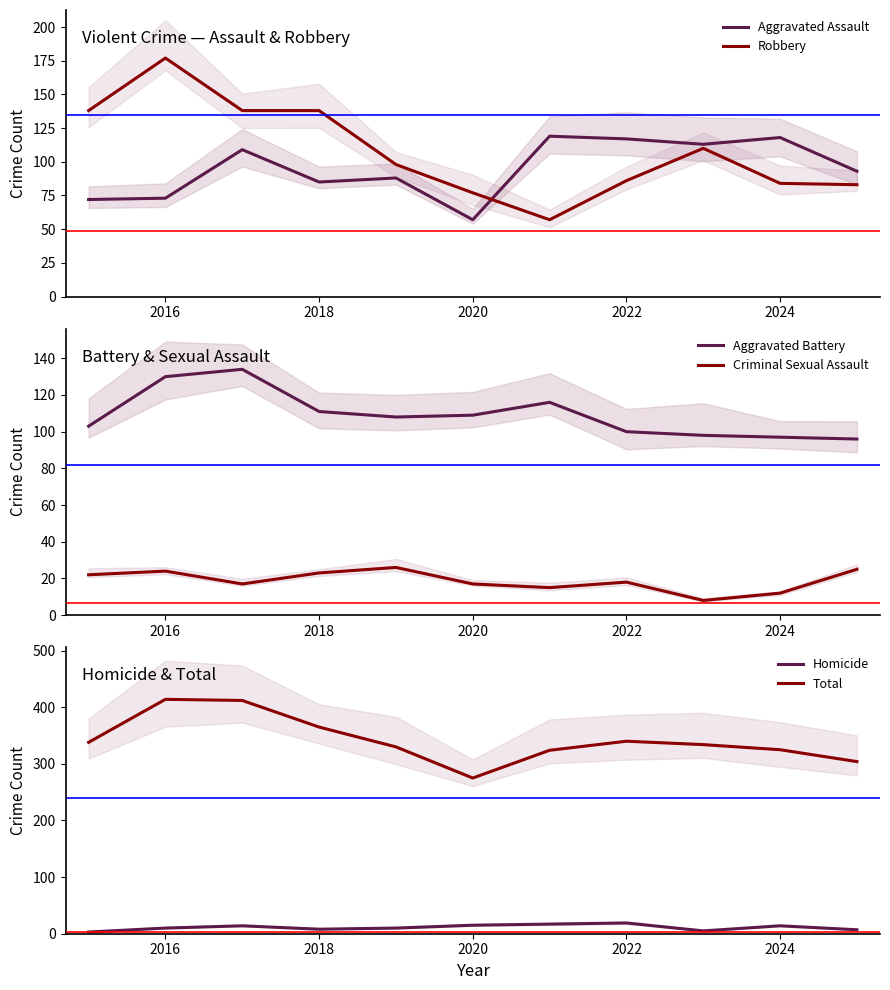

What is the minimum value for Criminal Sexual Assault?

8